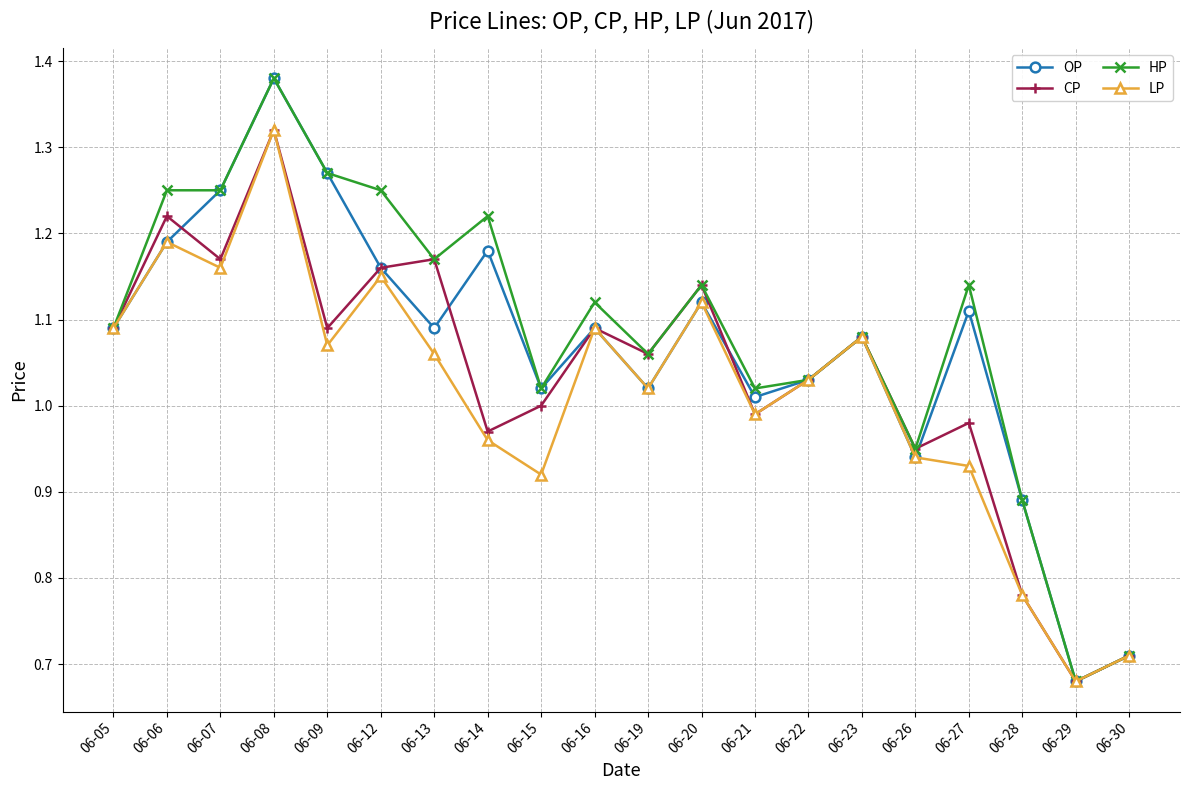

At which label does LP reach its peak?

06-08